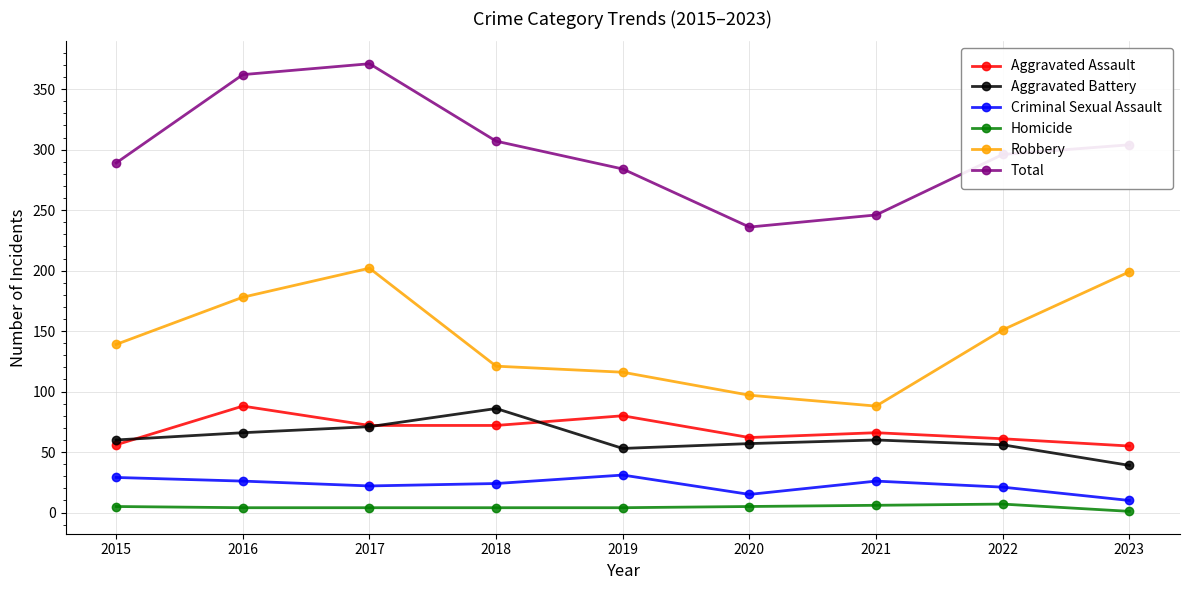

What is the highest value of the Criminal Sexual Assault series?

31